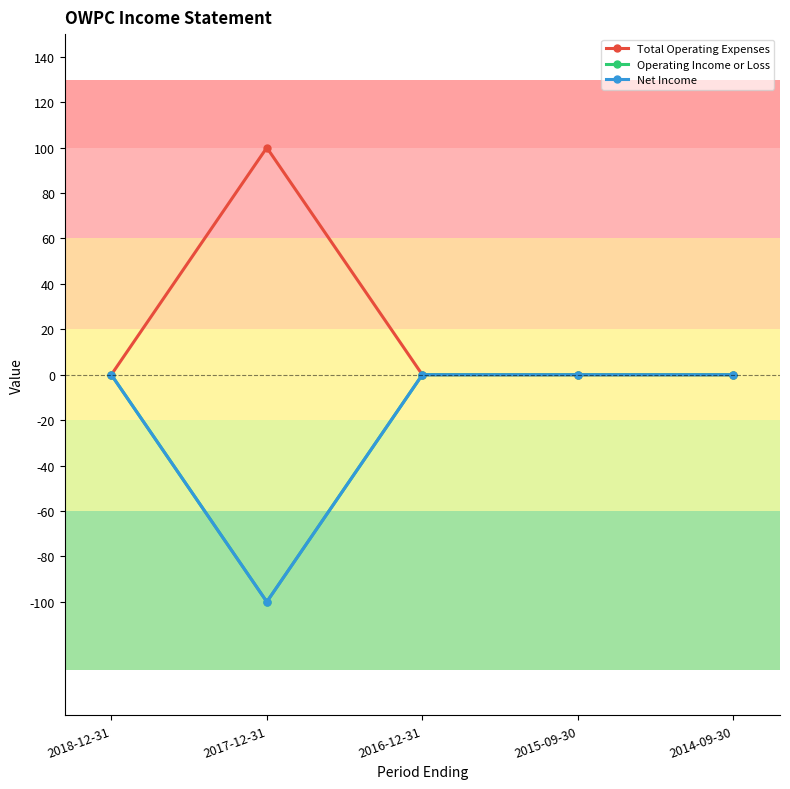

Reading left to right, transcribe all the data shown in this chart.

Total Operating Expenses: 2018-12-31=0	2017-12-31=100	2016-12-31=0	2015-09-30=0	2014-09-30=0
Operating Income or Loss: 2018-12-31=0	2017-12-31=-100	2016-12-31=0	2015-09-30=0	2014-09-30=0
Net Income: 2018-12-31=0	2017-12-31=-100	2016-12-31=0	2015-09-30=0	2014-09-30=0